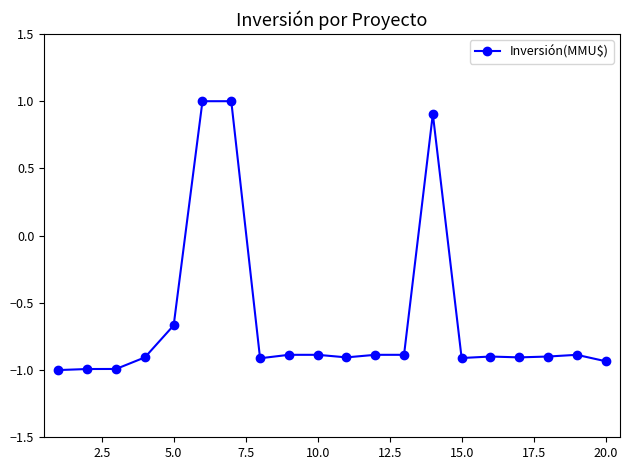

What is the greatest value displayed?

1.0